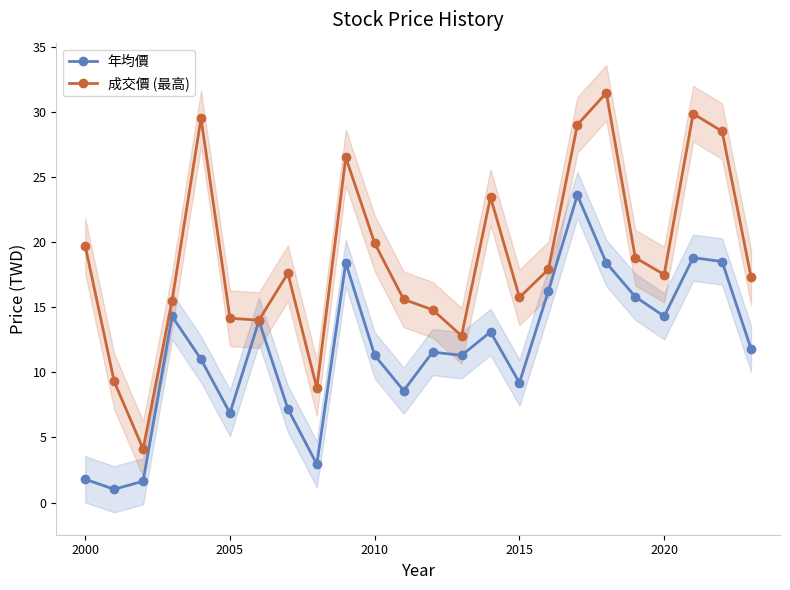

What are all the series names shown in the legend?

年均價, 成交價 (最高)